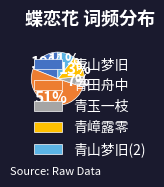

Count the number of slices in the pie.

5